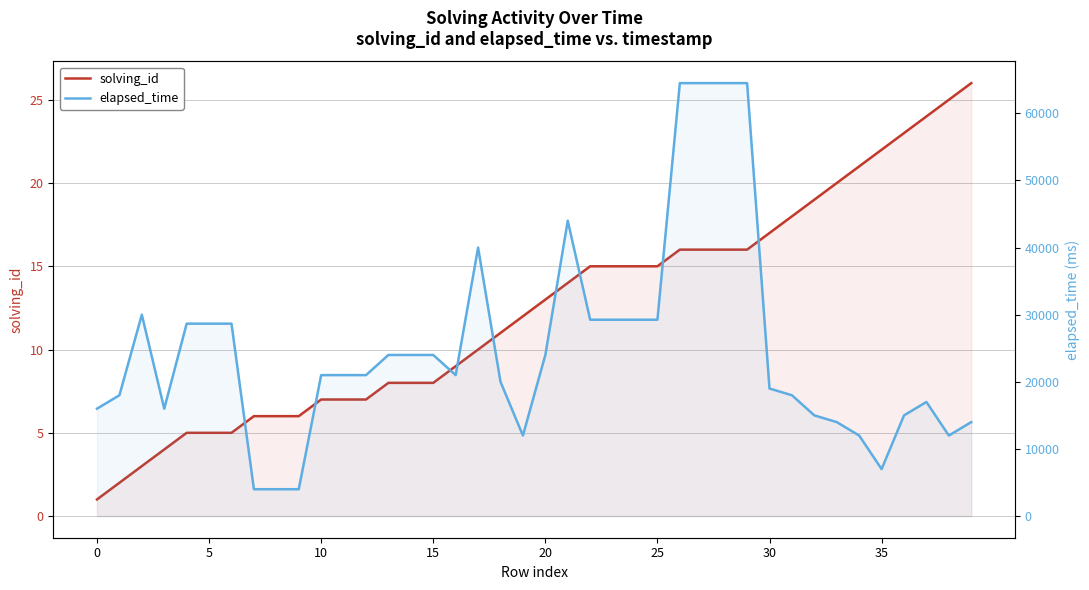

The value of solving_id at 13 is 11. True or false?

False